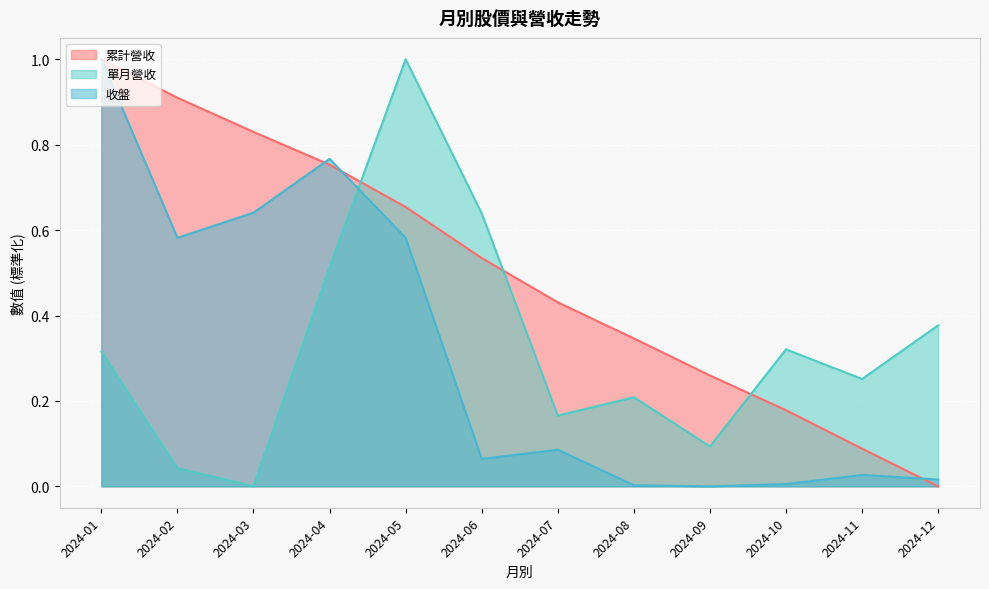

Which series ends up on top after the final intersection of 單月營收 and 累計營收?

單月營收